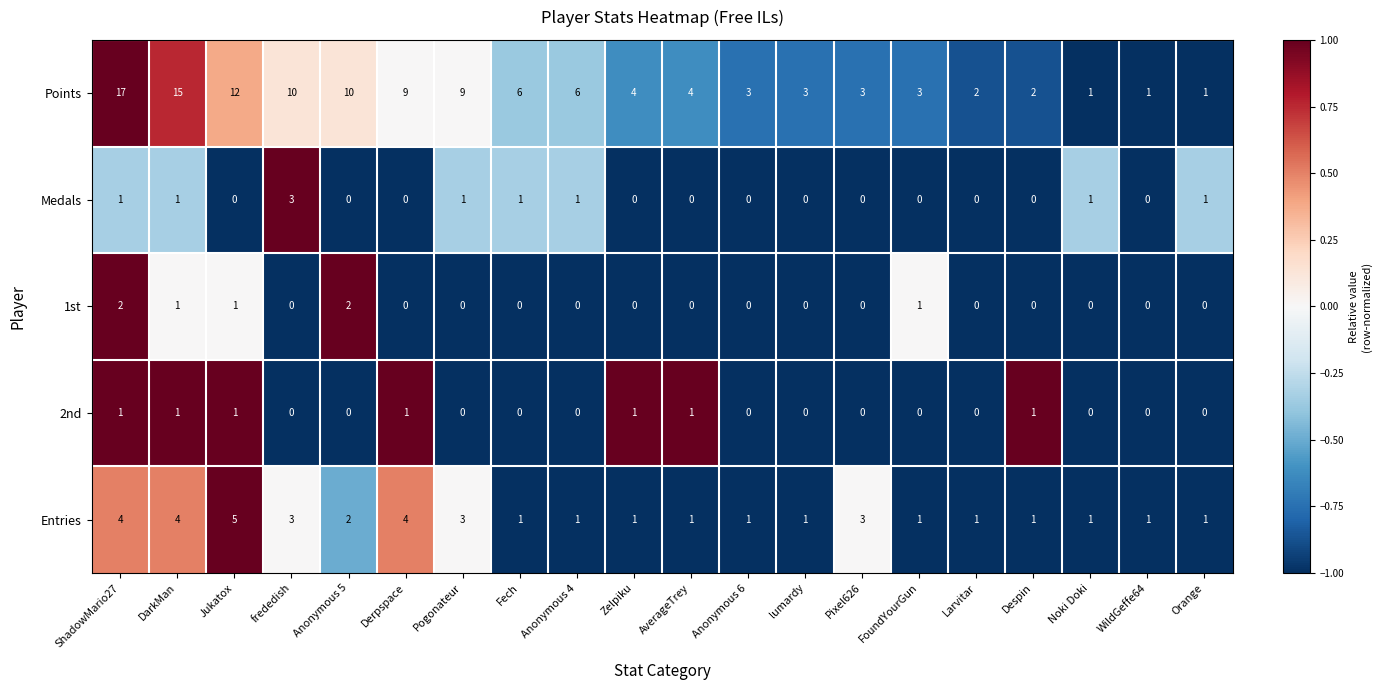

The value of Medals at ShadowMario27 is 2. True or false?

False